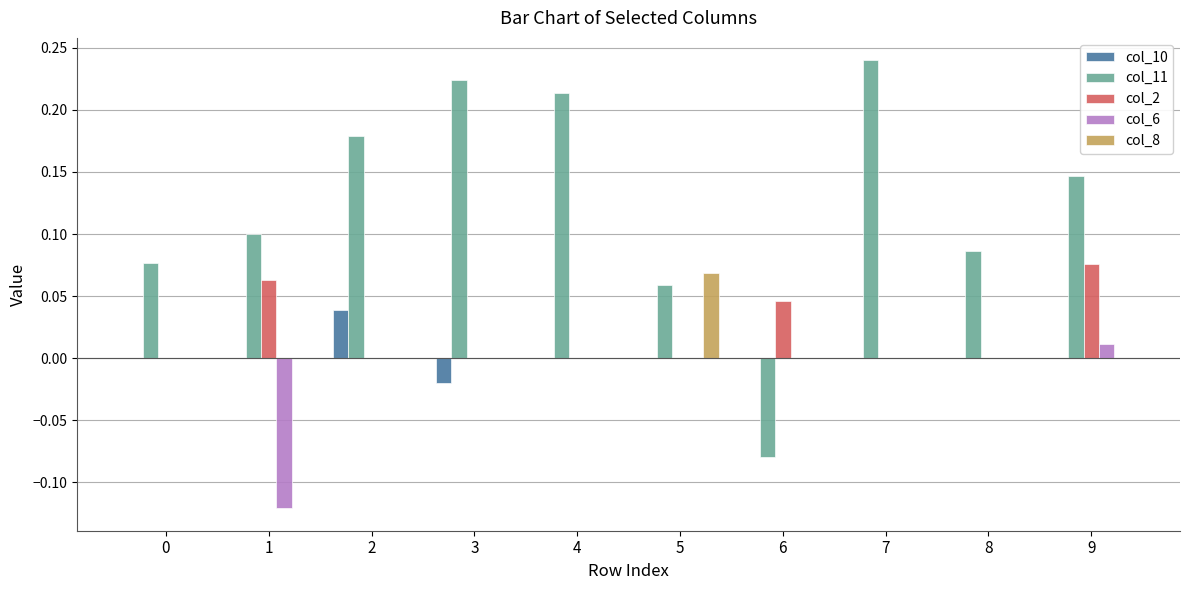

Between 0 and 5, which series saw the biggest shift?

col_8